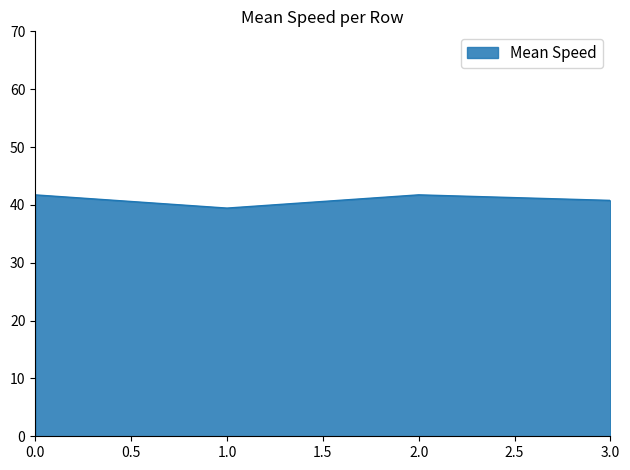

What is the difference between the maximum and minimum values?

2.3